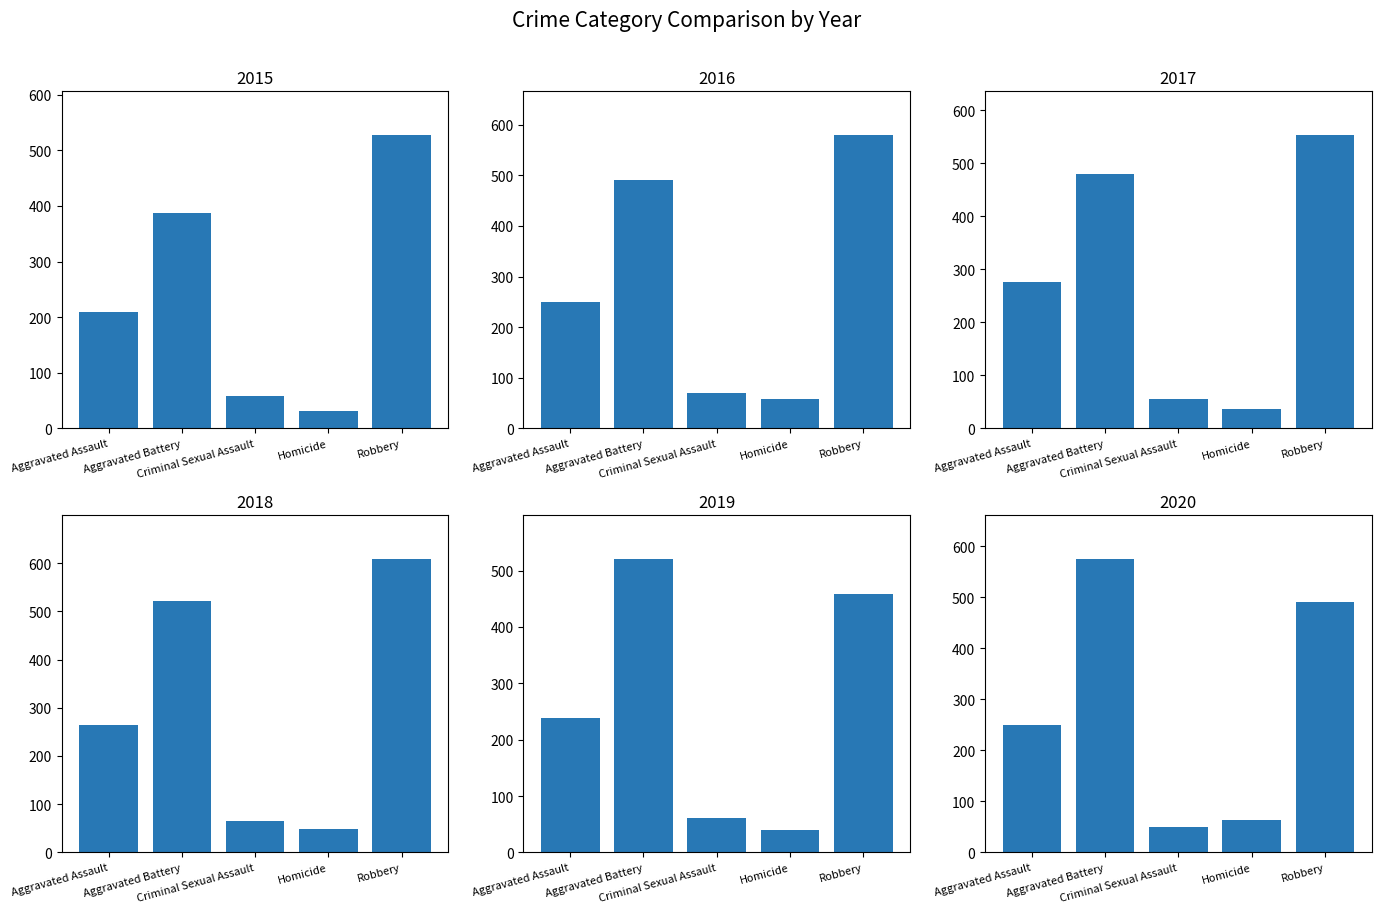

What position from the left is Criminal Sexual Assault?

3